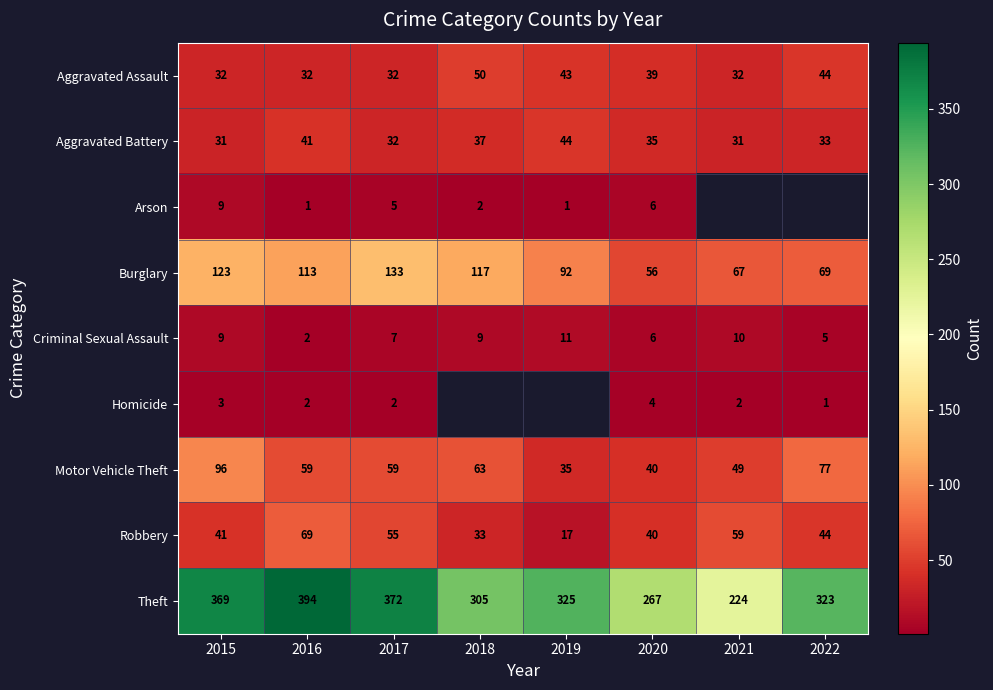

Rank the categories by Burglary value from highest to lowest.

2017, 2015, 2018, 2016, 2019, 2022, 2021, 2020